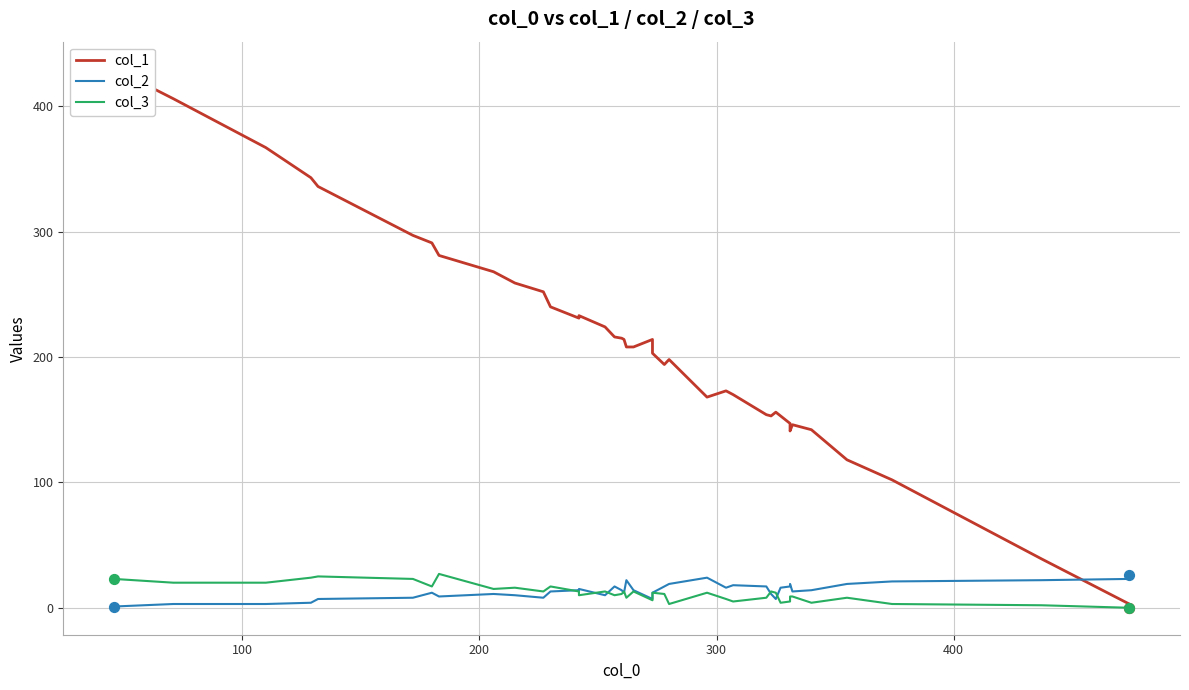

Which series contains the highest Y value?

col_1